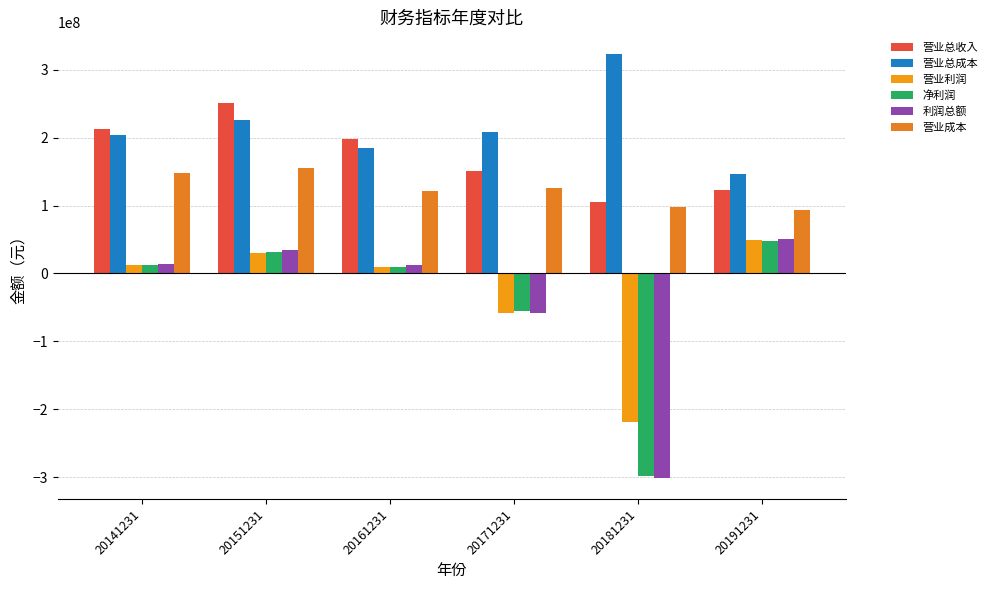

Reading left to right, list all the values displayed in this chart.

营业总收入: 213217432.4	250557399.0	198716065.7	151142966.5	104574832.4	123285949.3
营业总成本: 203233209.3	225762116.3	185384135.2	208093228.2	323965003.1	146795786.8
营业利润: 11856849.4	30210413.4	9363412.5	-57614070.3	-219462739.7	49681519.9
净利润: 11782983.5	31980202.6	9527638.8	-55585231.3	-298209521.9	47696320.7
利润总额: 13863186.8	34033654.5	12710452.6	-57745072.6	-300953445.9	50360596.4
营业成本: 148009914.4	155869350.5	121637076.9	125692747.7	98441770.4	92962859.5